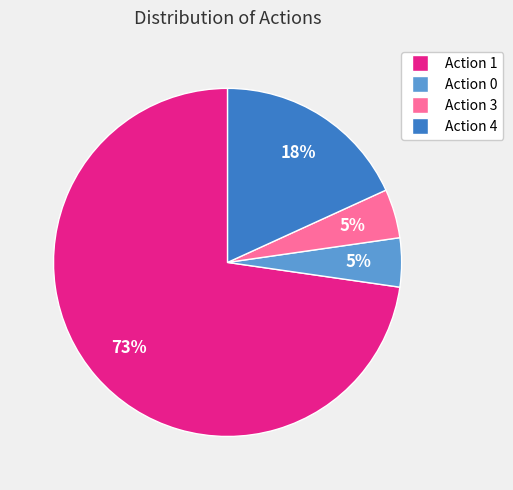

How many segments does this pie chart have?

4